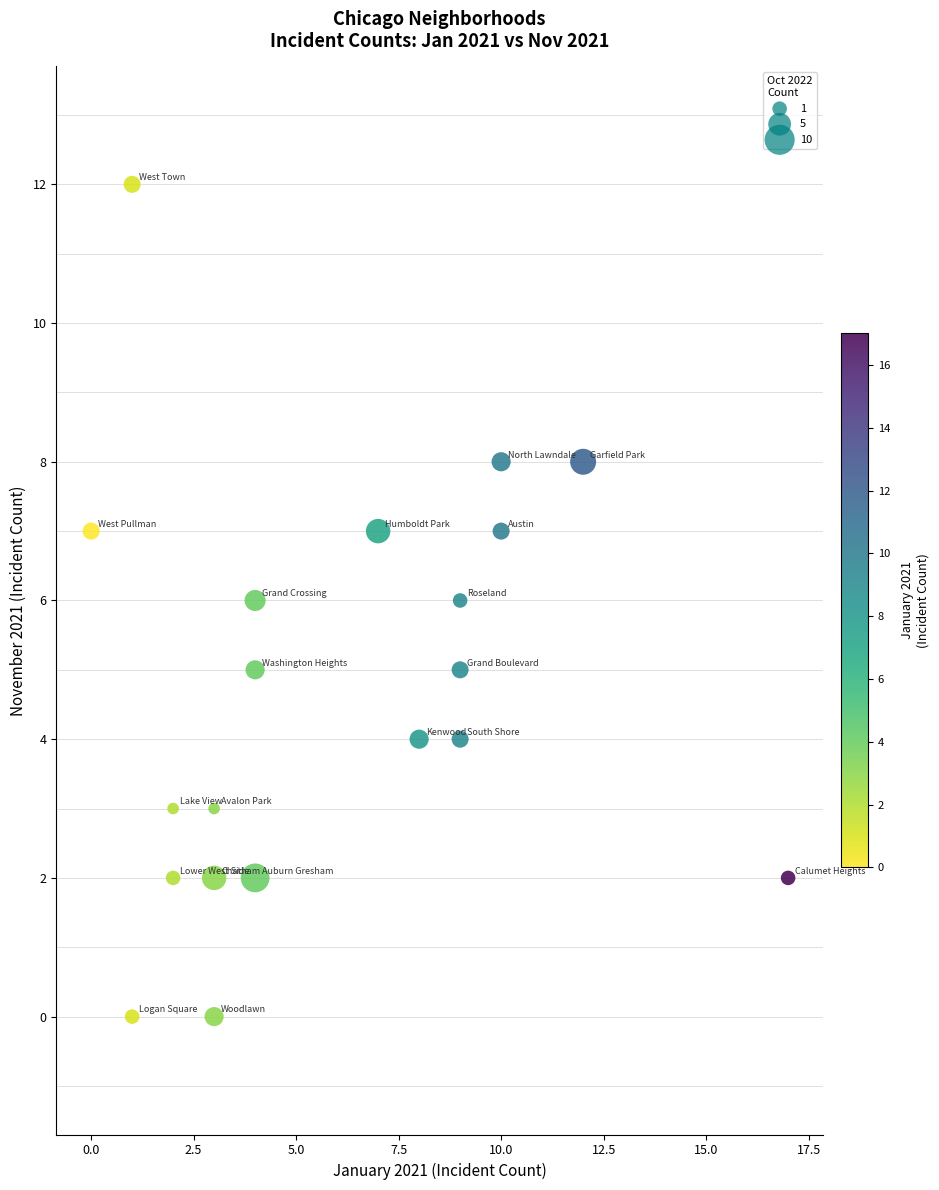

What is the range of X values (max minus min)?

17